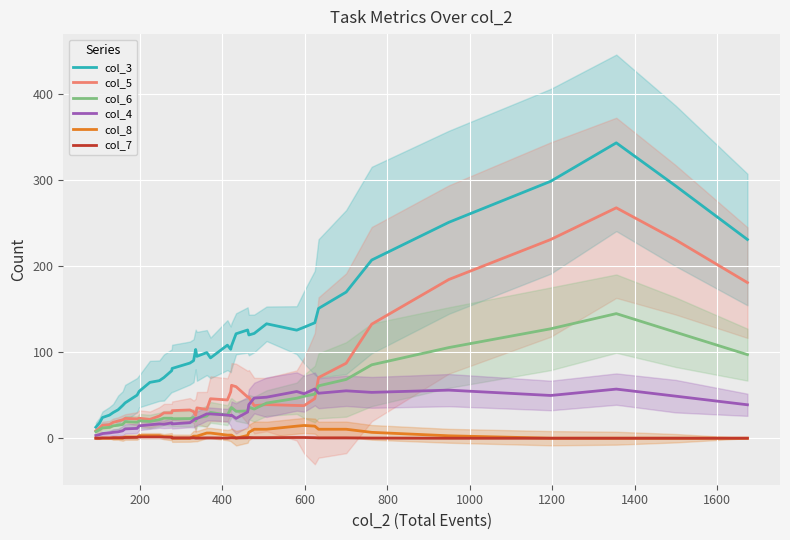

Which series has the largest range (max minus min)?

col_3